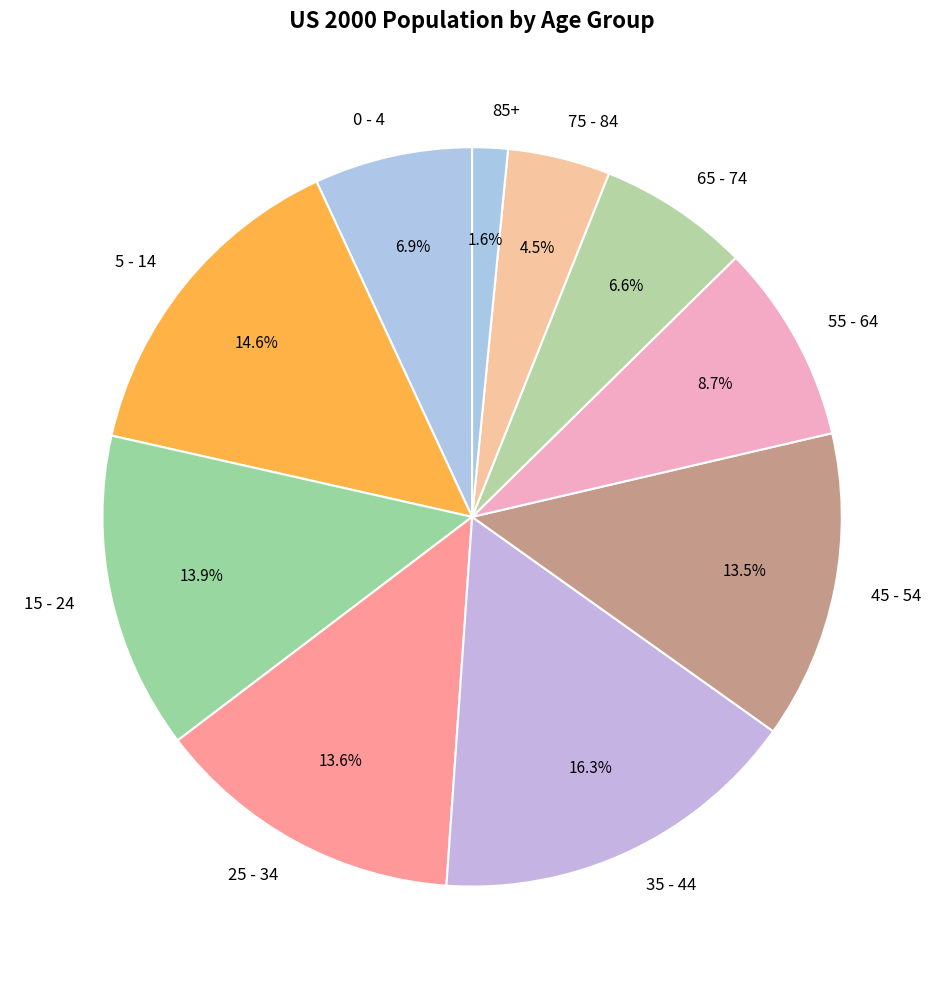

To the nearest percent, what is the difference between the 15 - 24 and 55 - 64 slice percentages?

5%